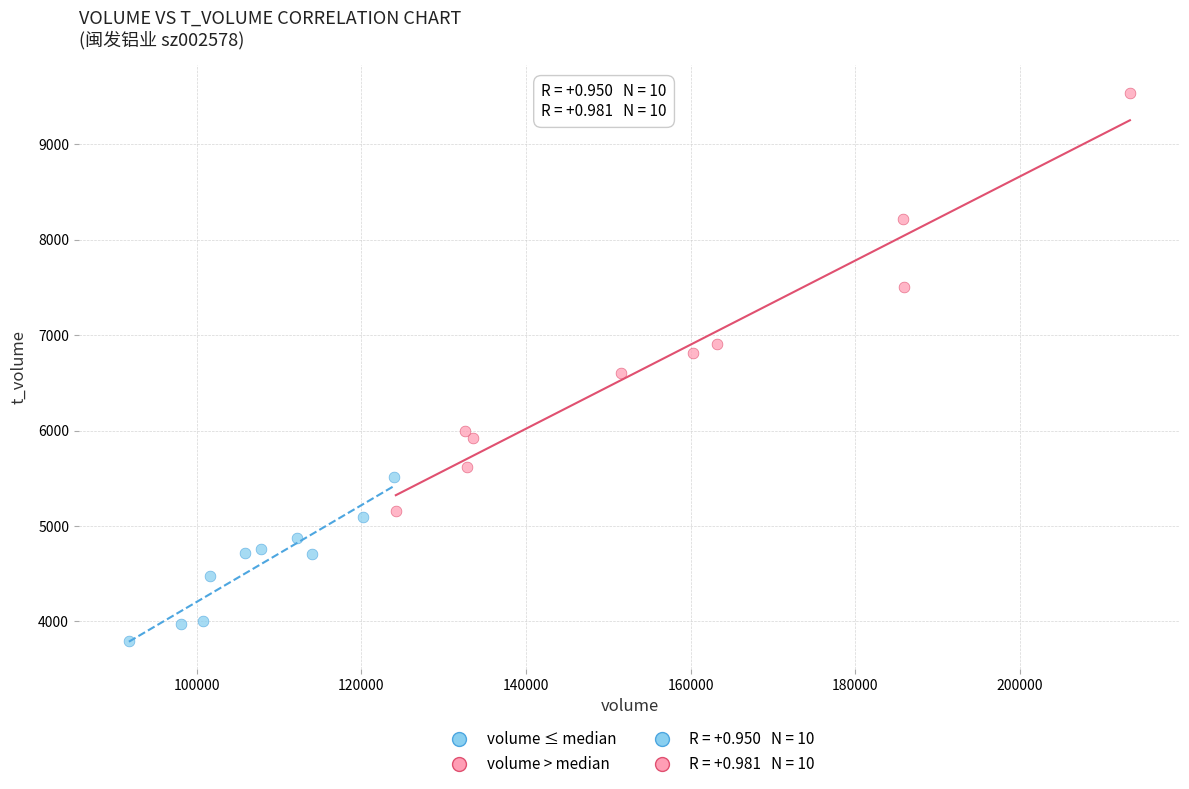

Which series contains the highest Y value?

volume > median